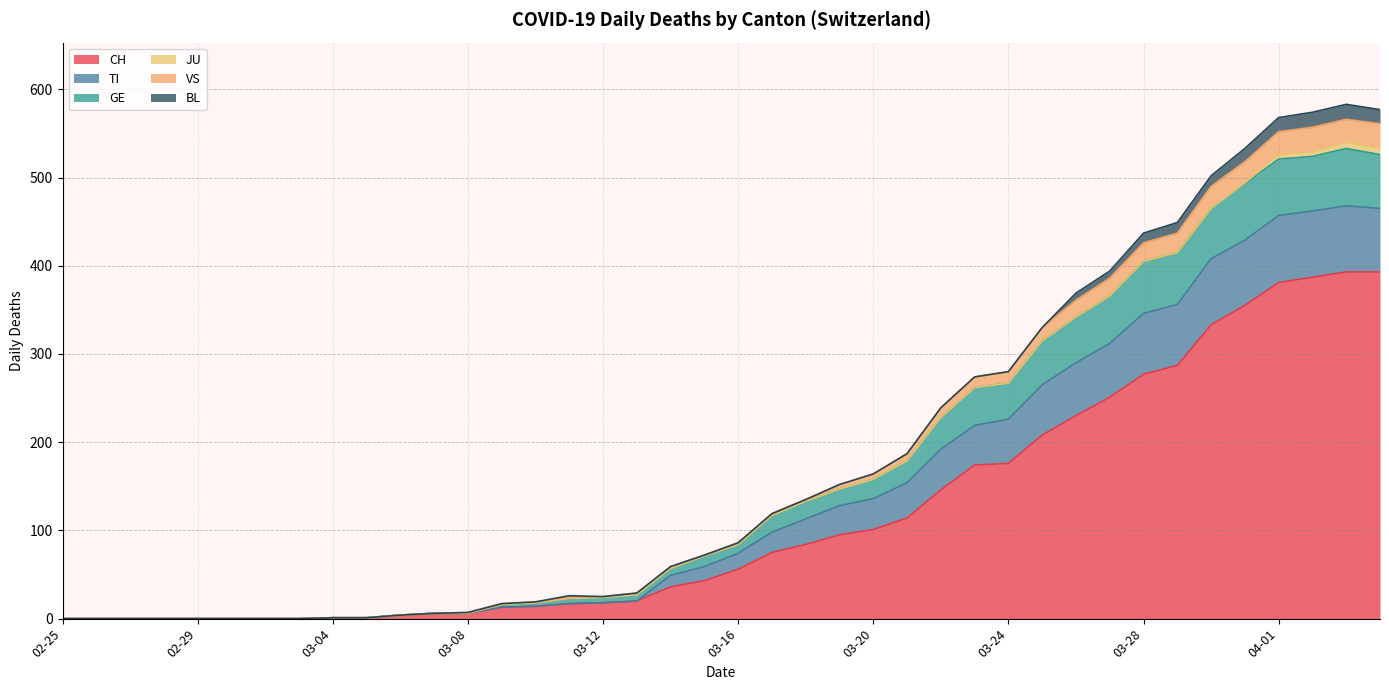

How many interior local peaks does the GE series have?

1